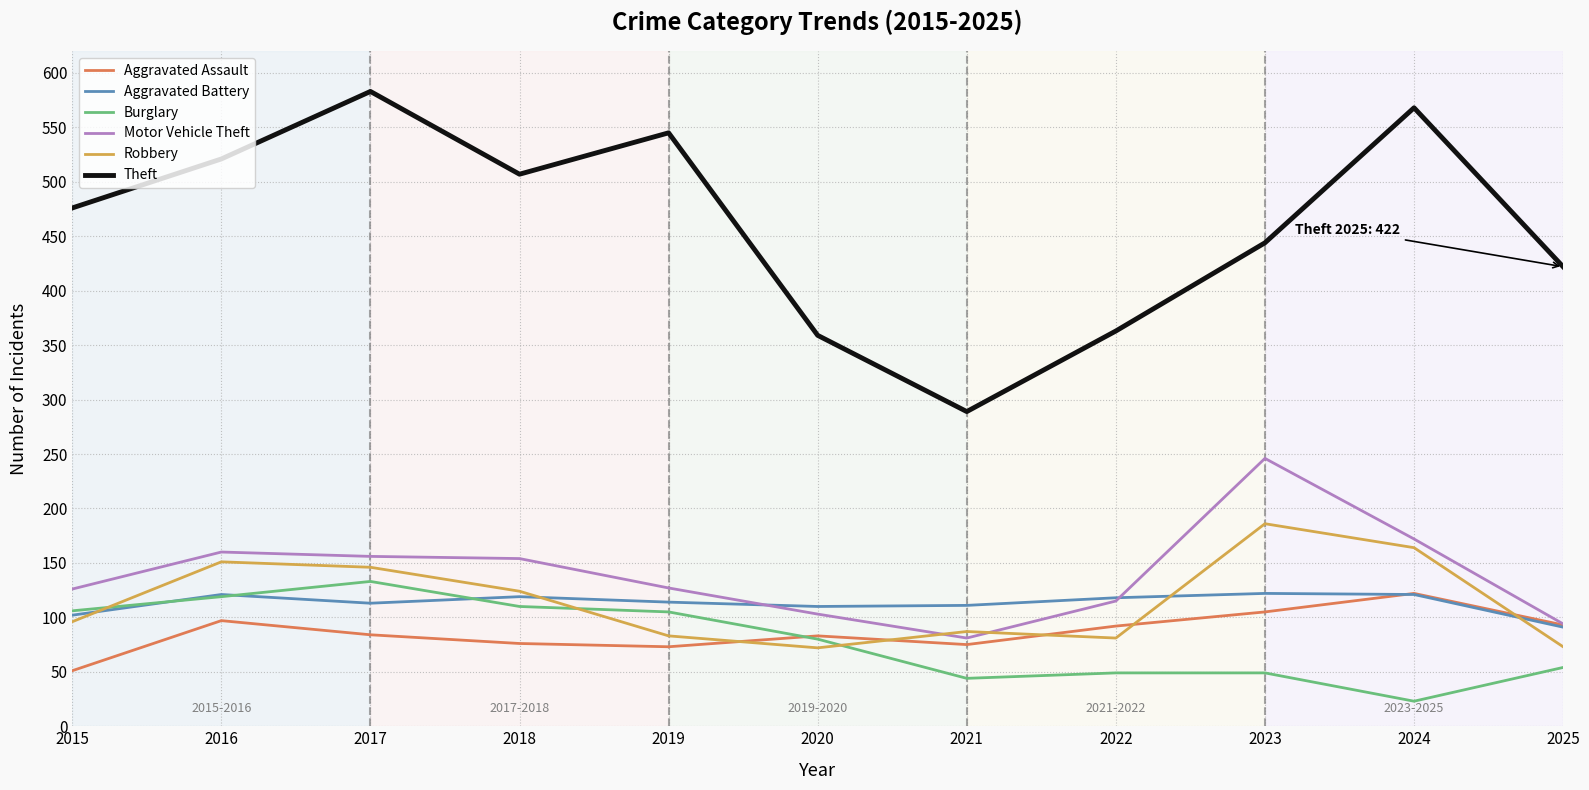

Which category has the lowest value in the Motor Vehicle Theft series?

2021